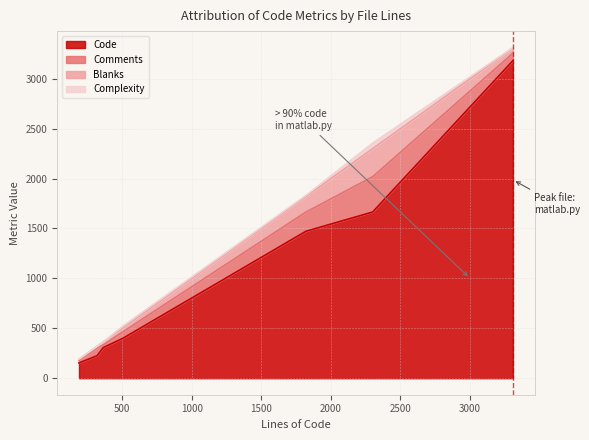

What is the maximum value for Code?

3181